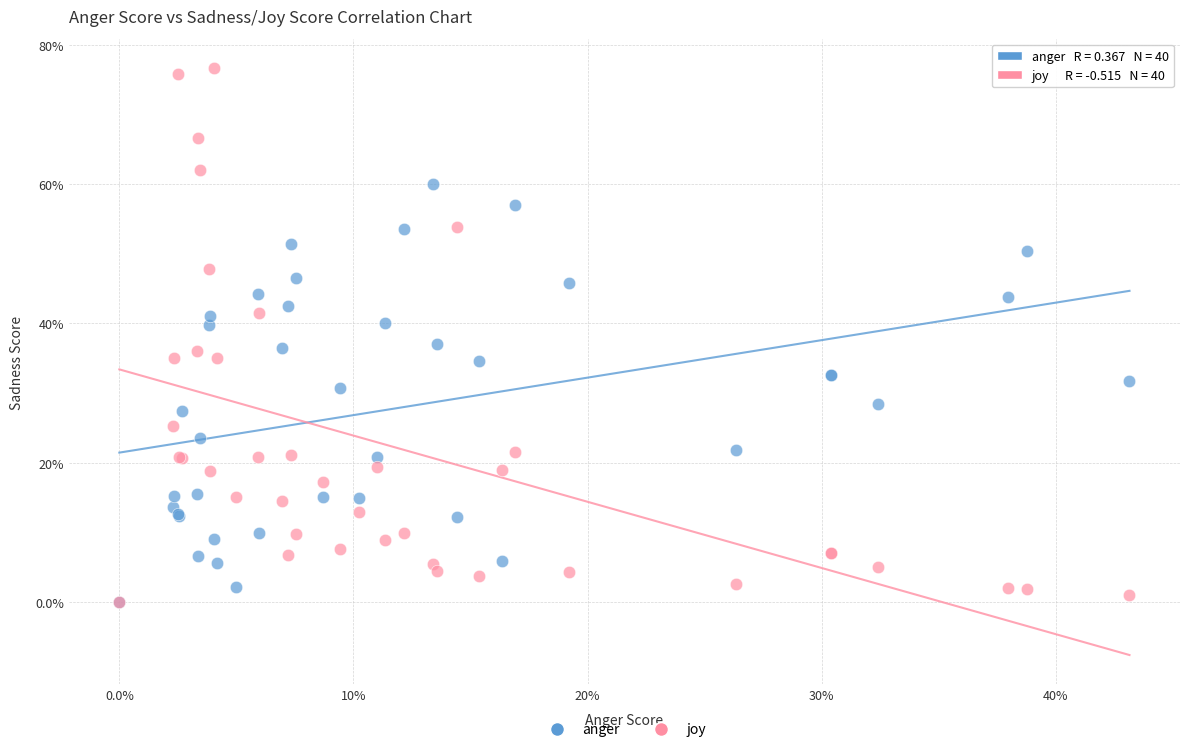

Which series has the largest Y range (max minus min)?

joy